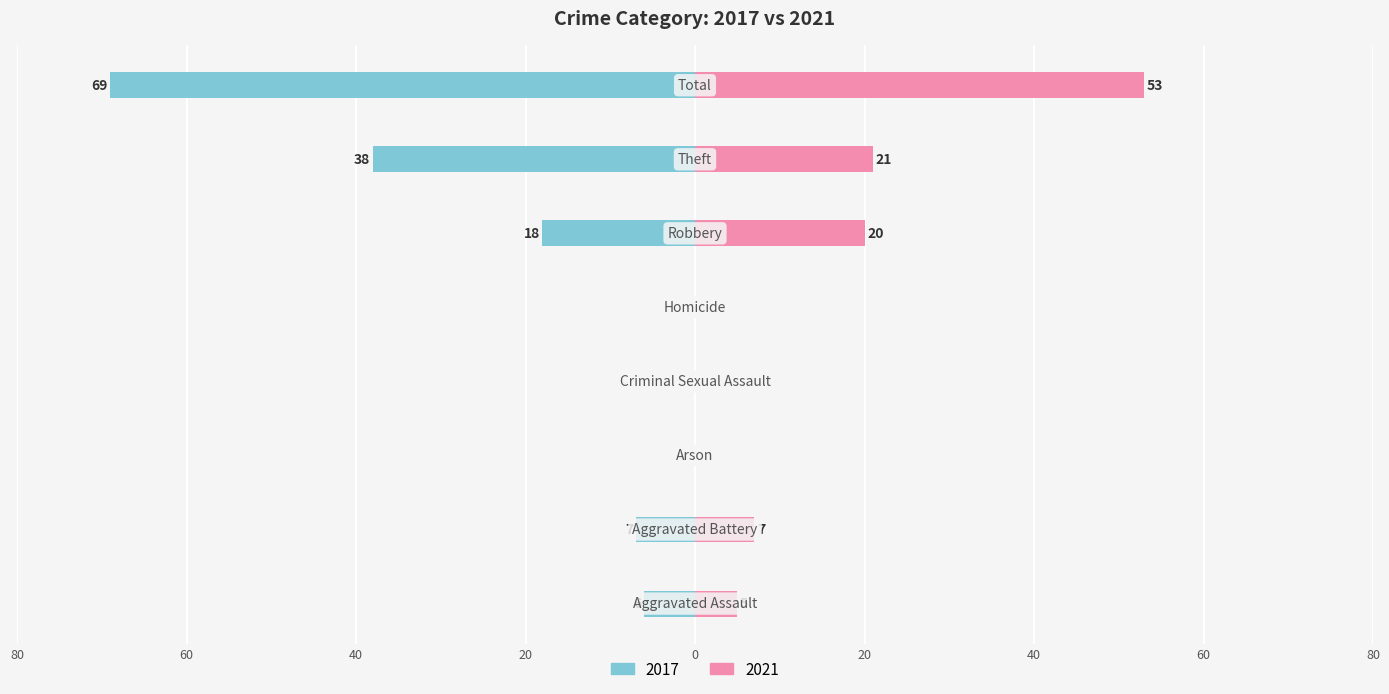

Between Arson and Homicide, which series saw the biggest shift?

2017